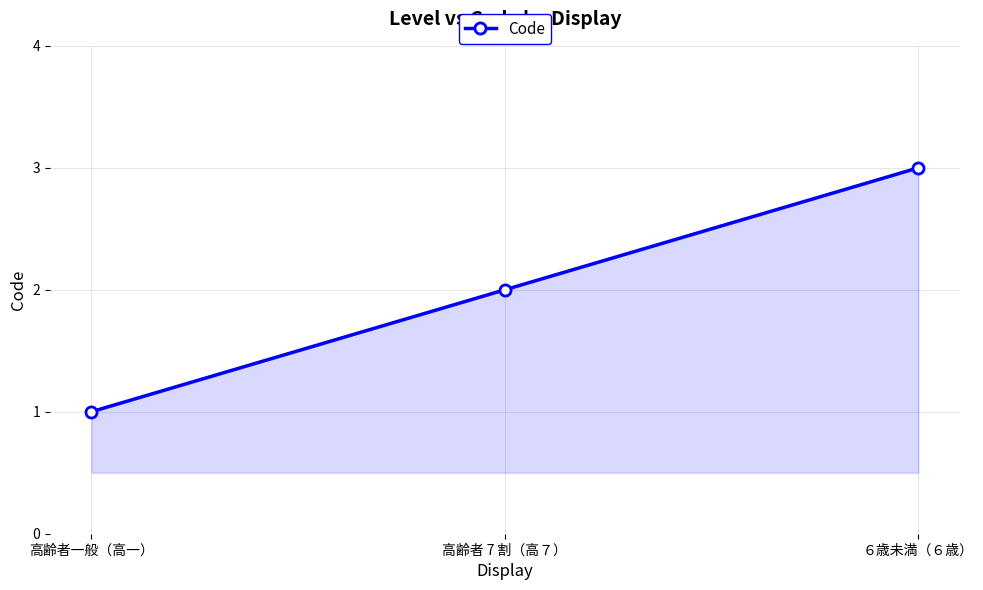

What position from the left is 高齢者 7 割（高７）?

2